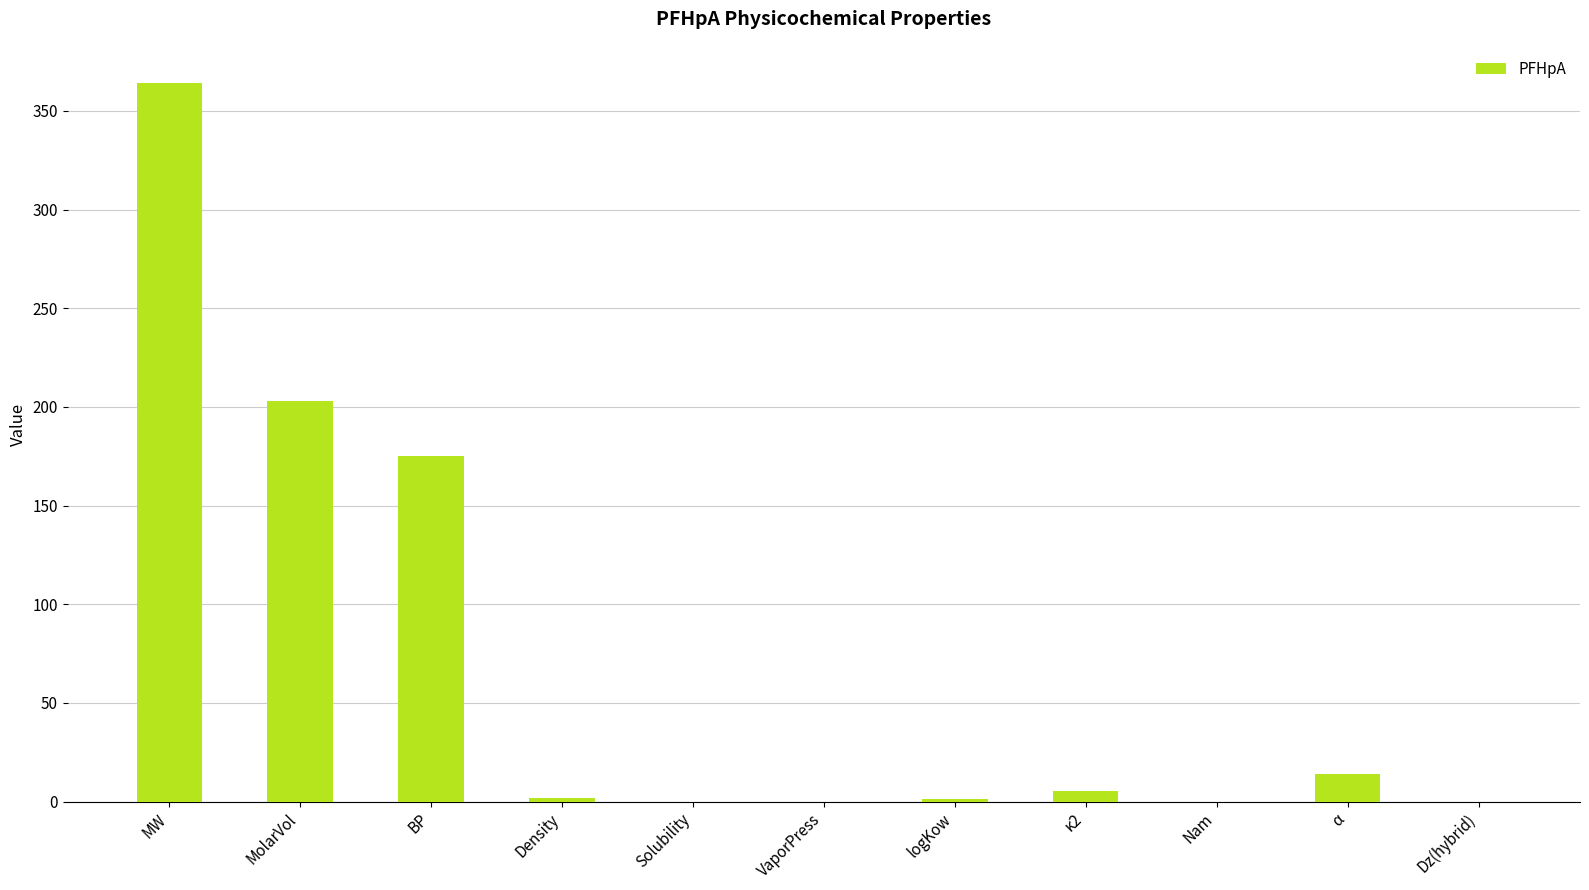

What is the sum of all values?

764.7